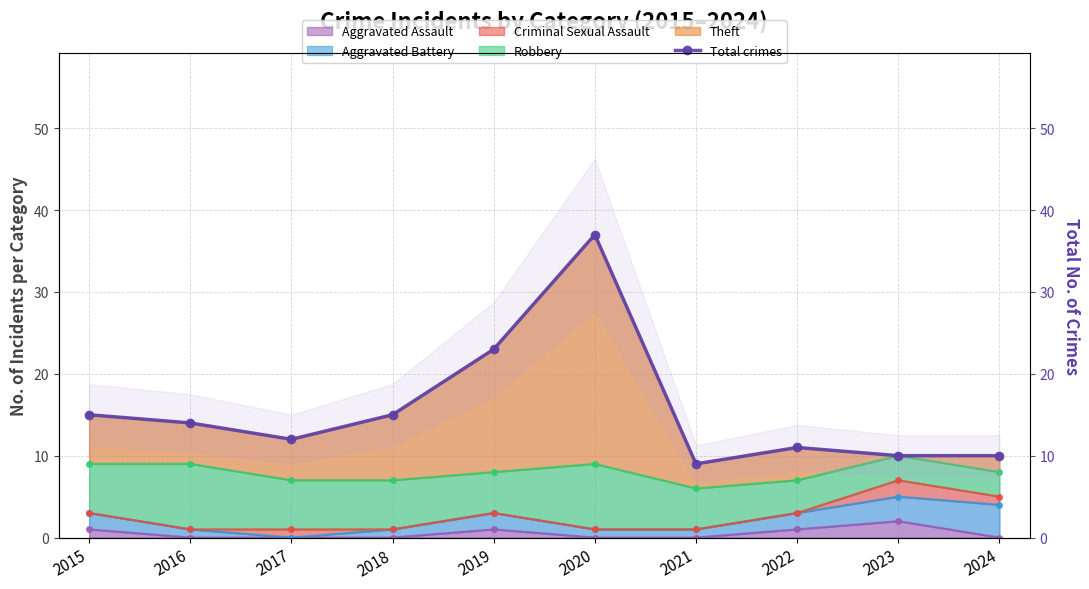

What is the maximum value shown in the chart?

37